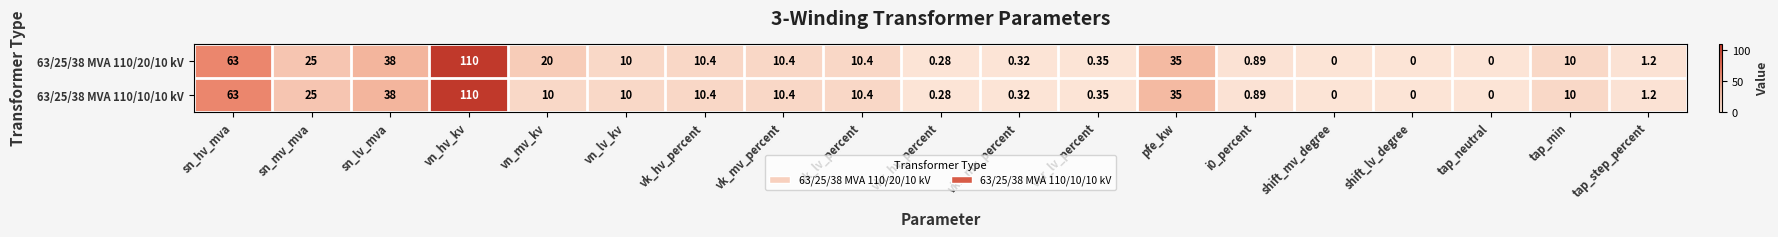

At which category is the sum across all series the highest?

vn_hv_kv